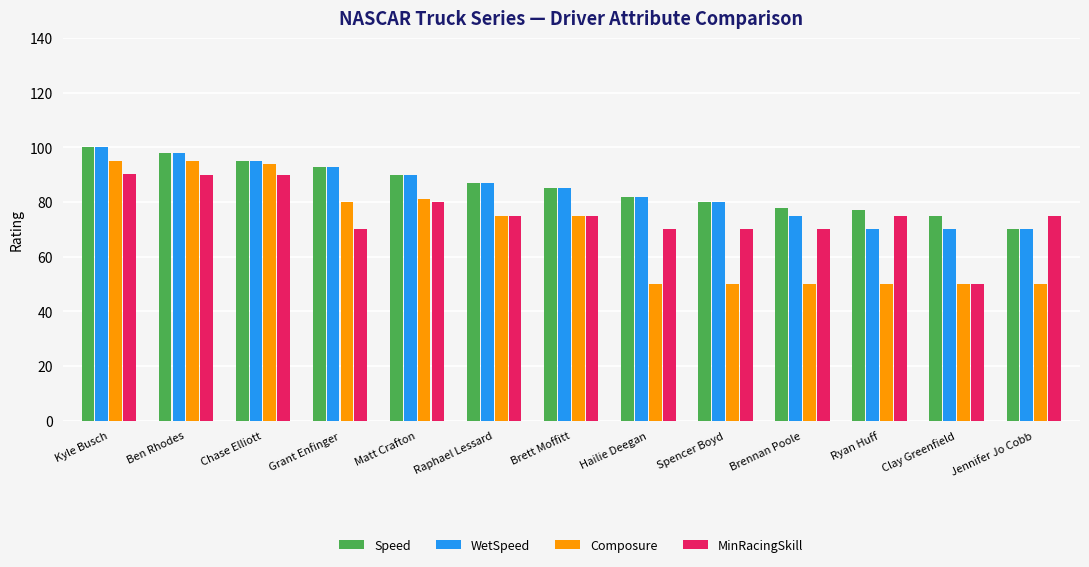

What is the difference between the second highest and second lowest values in the MinRacingSkill series?

20.0